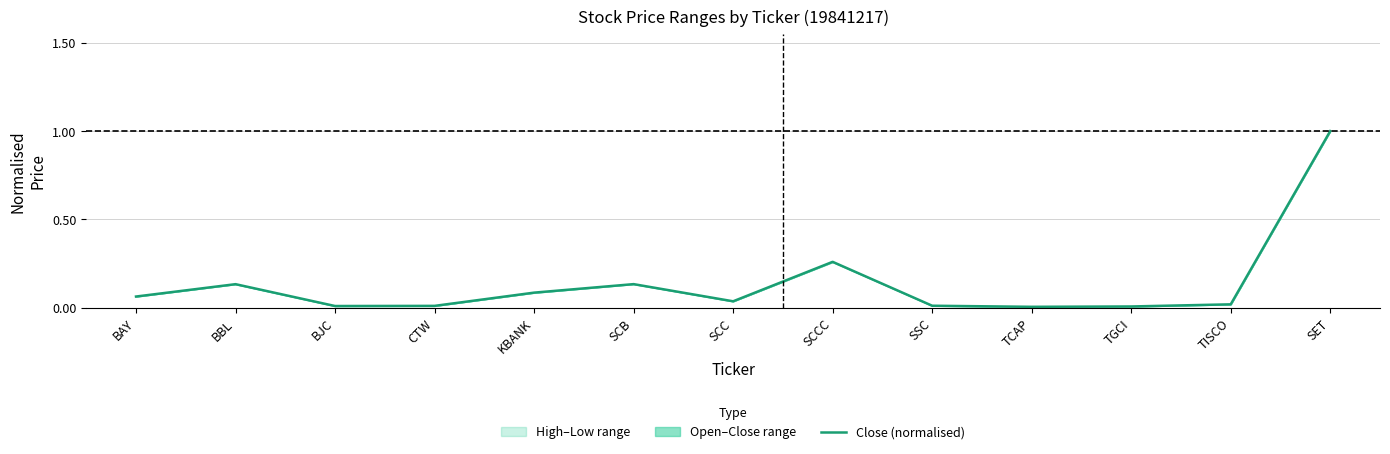

Does the chart display data point markers on the line(s)?

No